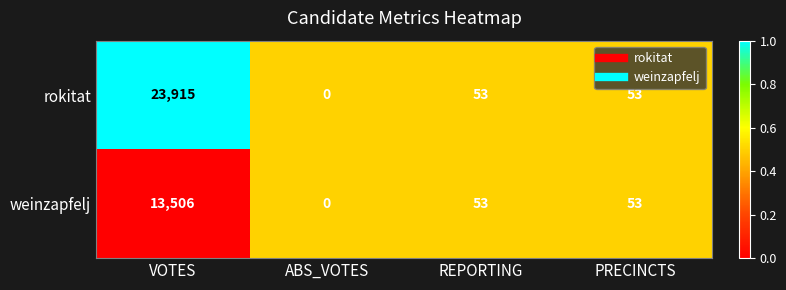

What is the greatest value displayed?

23915